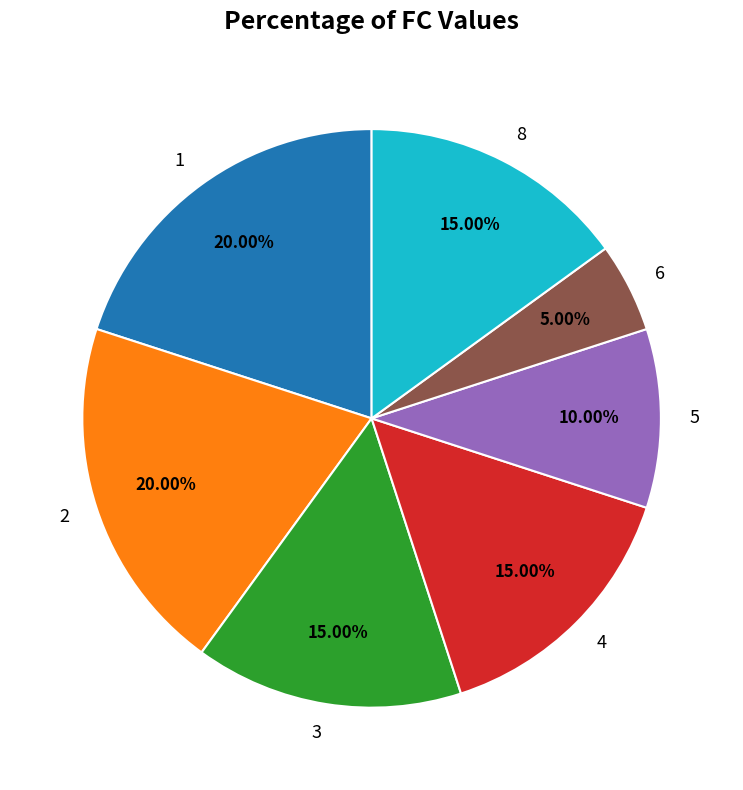

Is the sum of 8 and 1 greater than half?

No